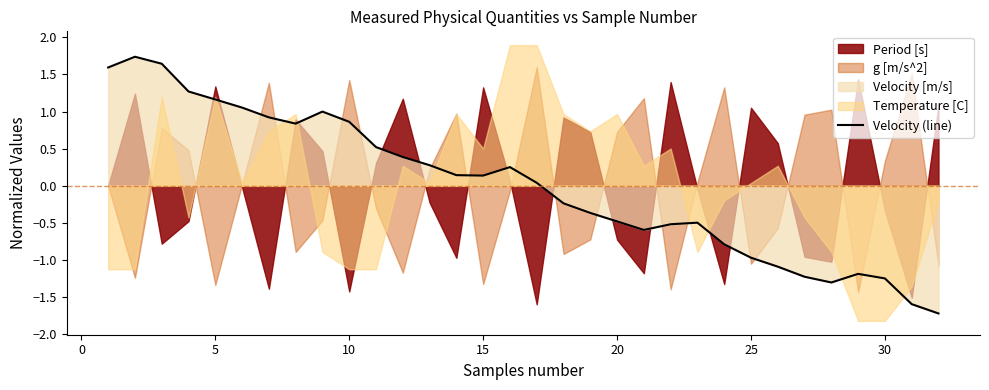

True or false: Velocity (line) has a value of -0.5 at 30.

False